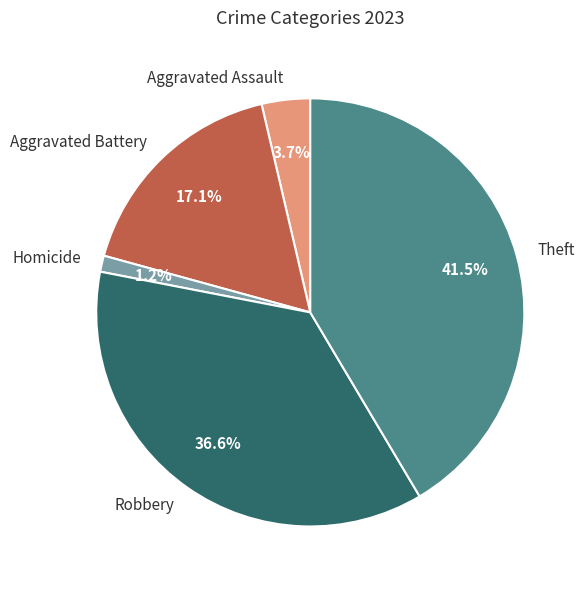

Which slice is the largest?

Theft